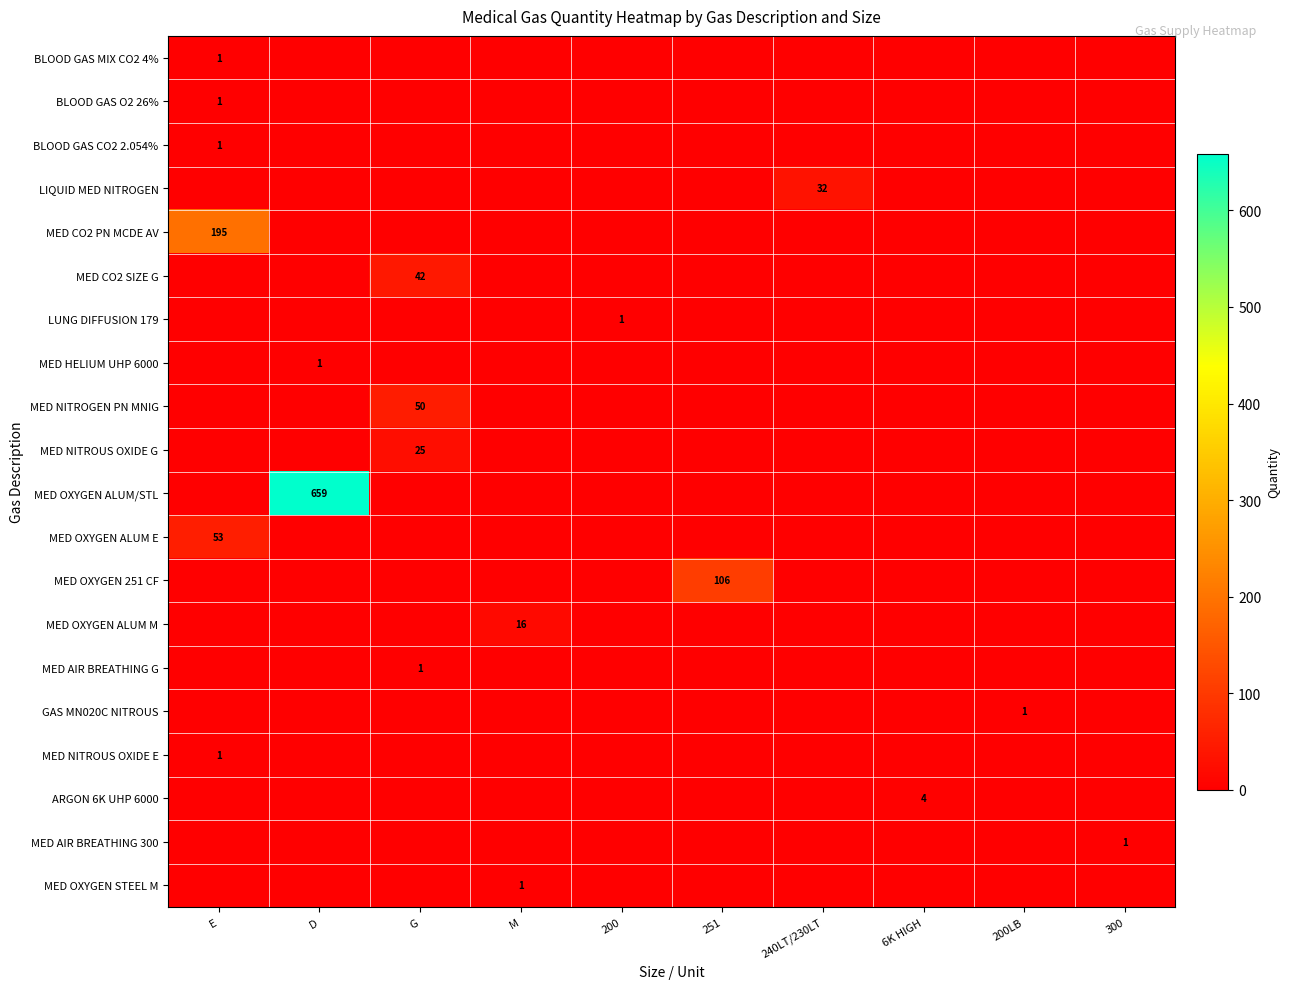

The MED OXYGEN ALUM M series shows 16 at M. True or false?

True